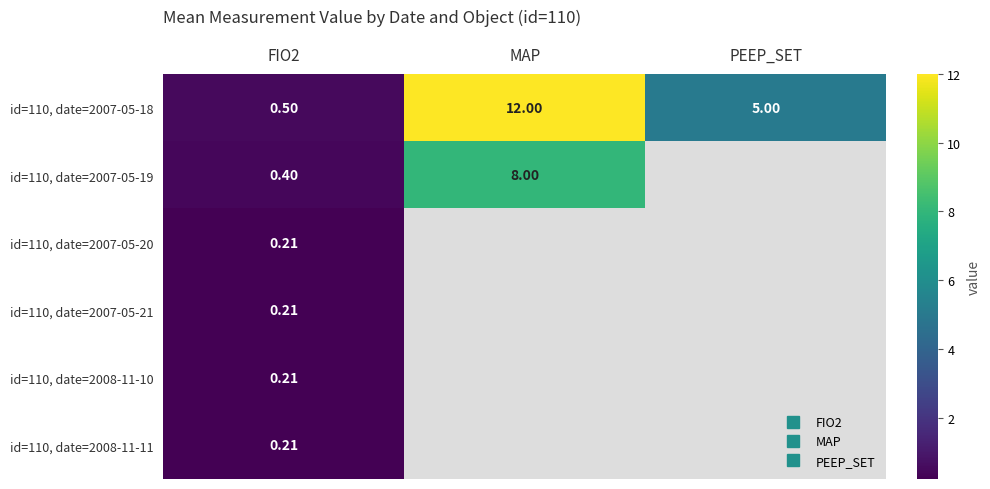

How many positive values does the id=110, date=2008-11-10 series have?

1